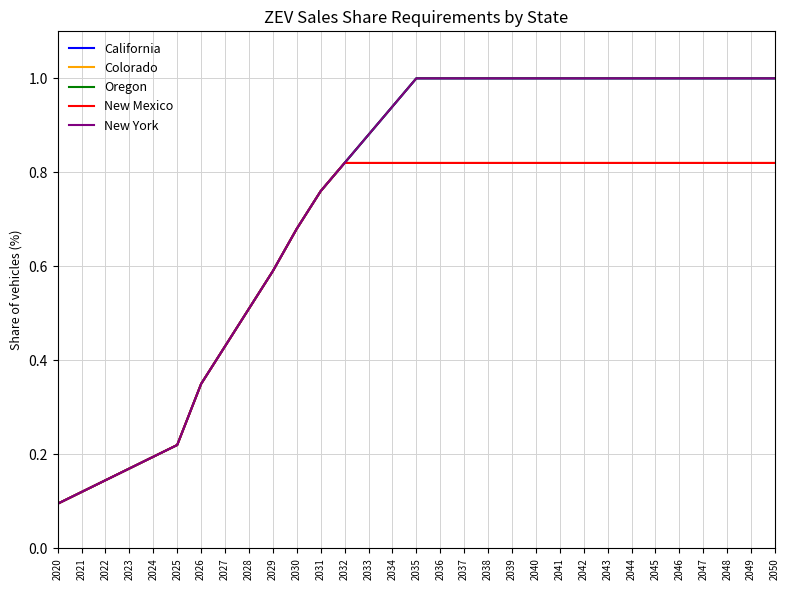

What is the value of the New York point at the 24th from the left?

1.0